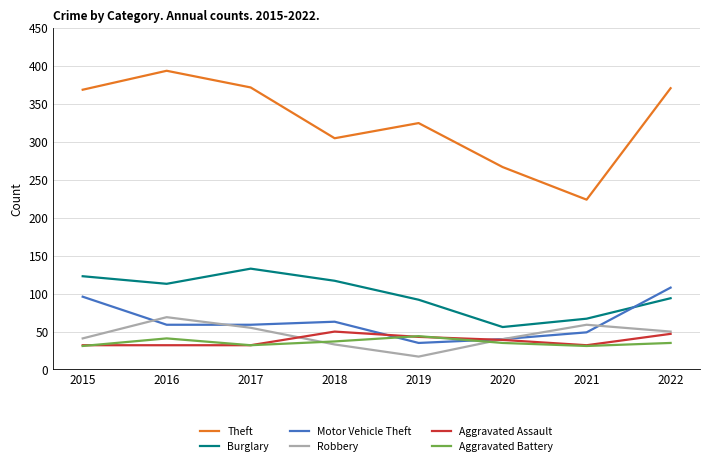

The Theft series shows 325 at 2019. True or false?

True